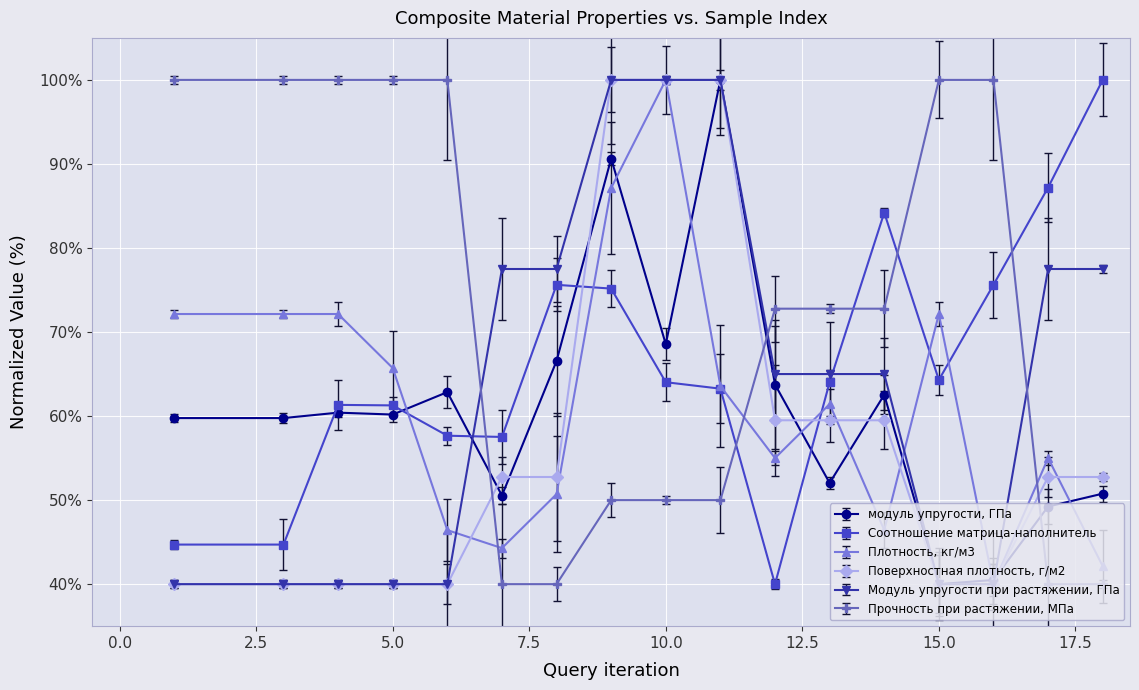

What is the smallest value displayed?

40.0